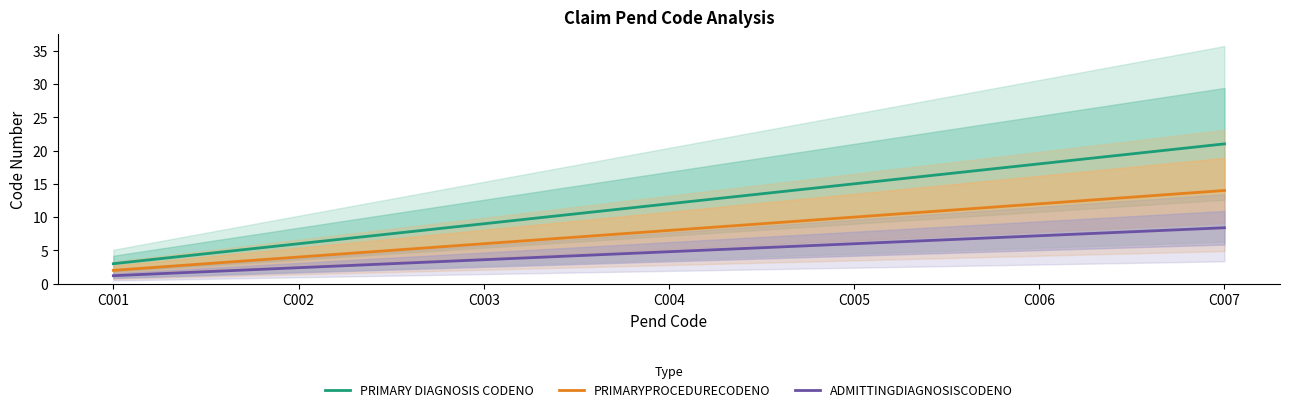

At which label does PRIMARYPROCEDURECODENO reach its minimum?

C001